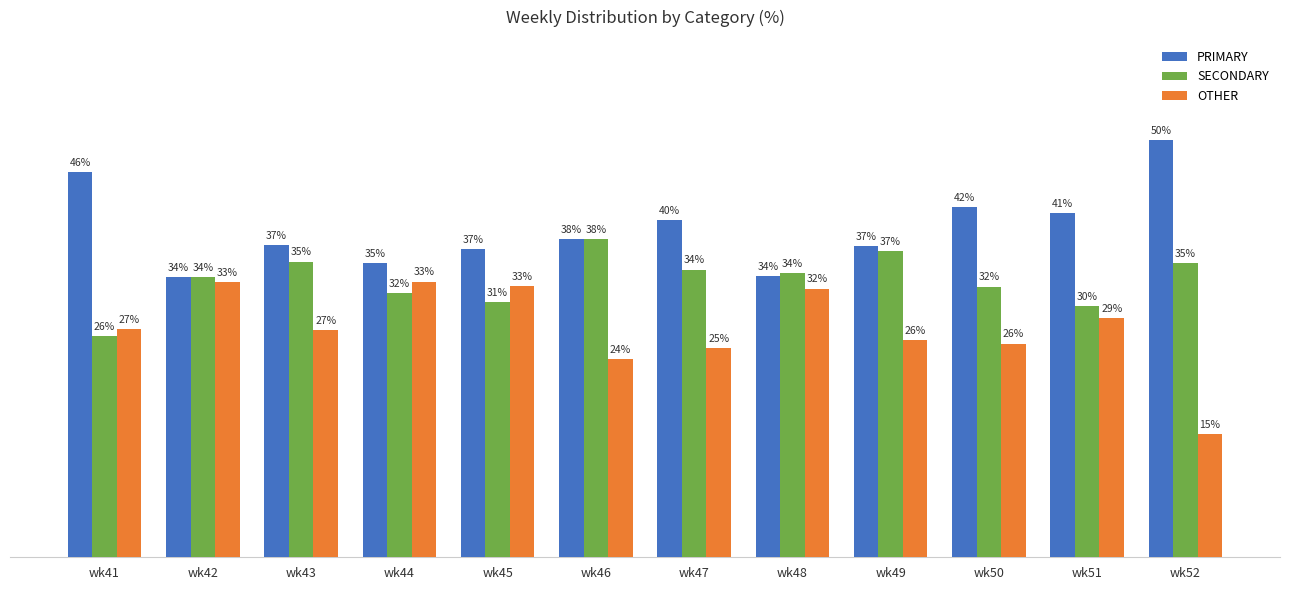

Which series changed the most between wk41 and wk42?

PRIMARY